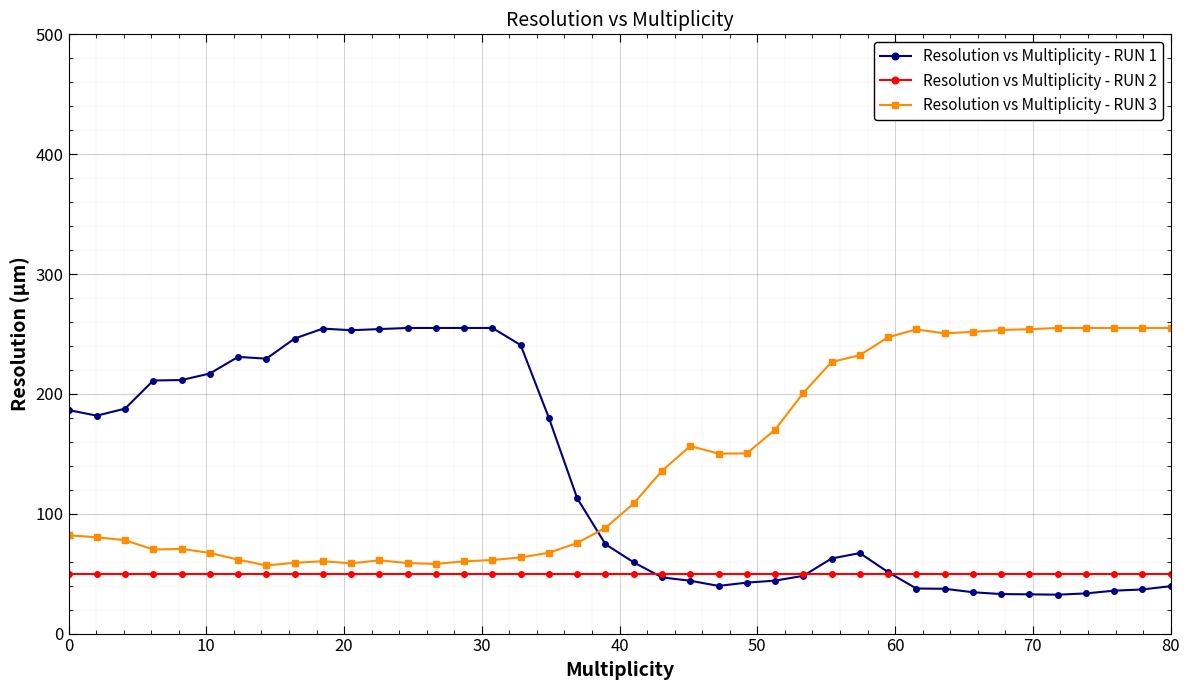

What is the value of the Resolution vs Multiplicity - RUN 3 point at the 15th from the left?

60.3